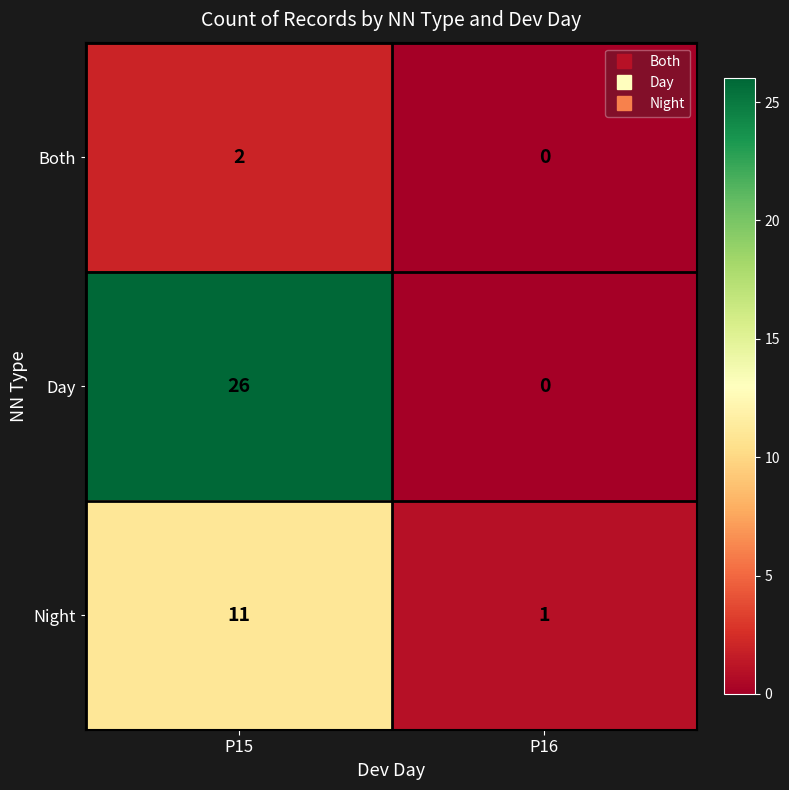

What is the sum of the Day values at P15 and P16?

26